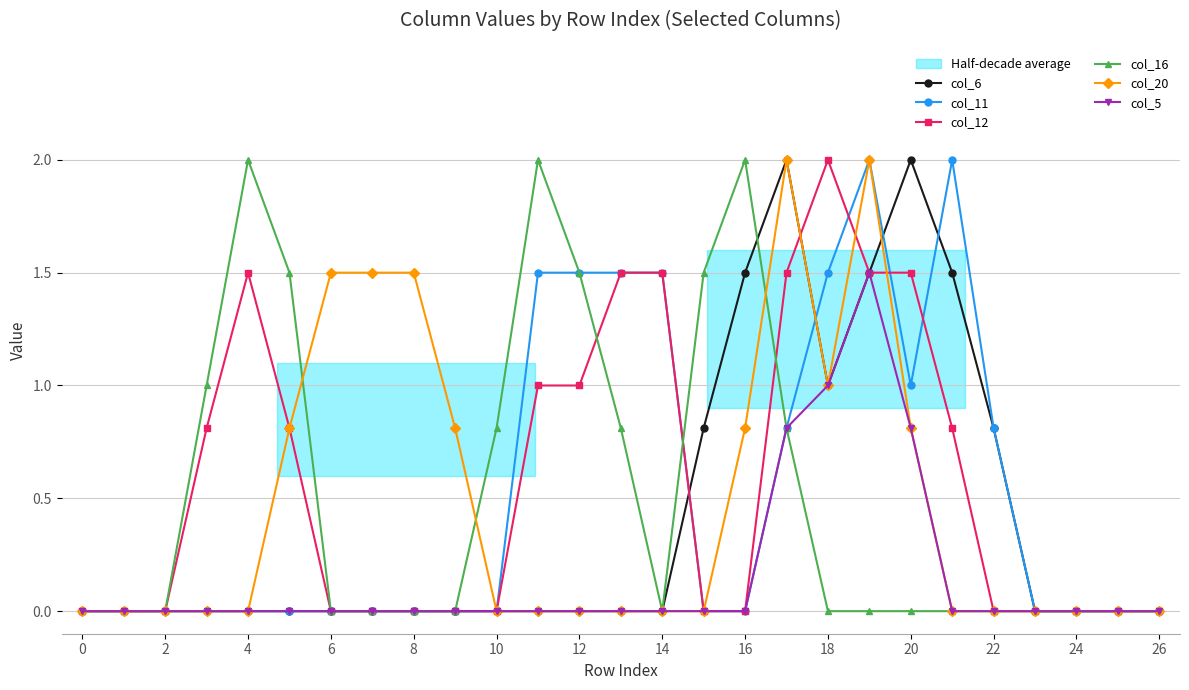

Count the number of data series in this chart.

6